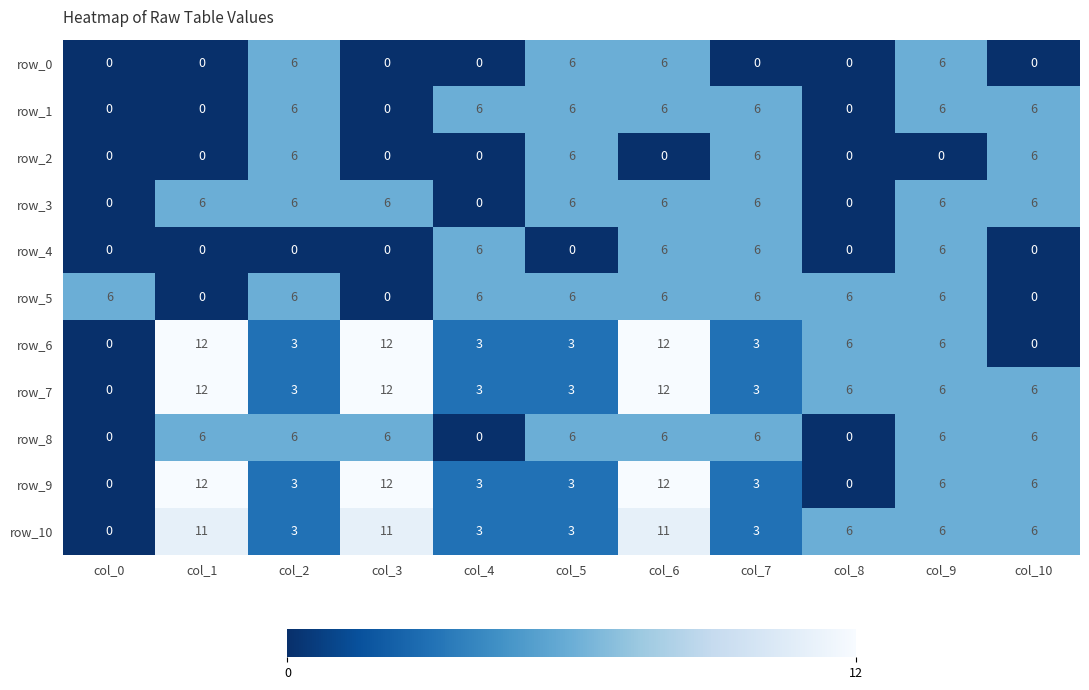

True or false: row_9 has a value of 19 at col_6.

False